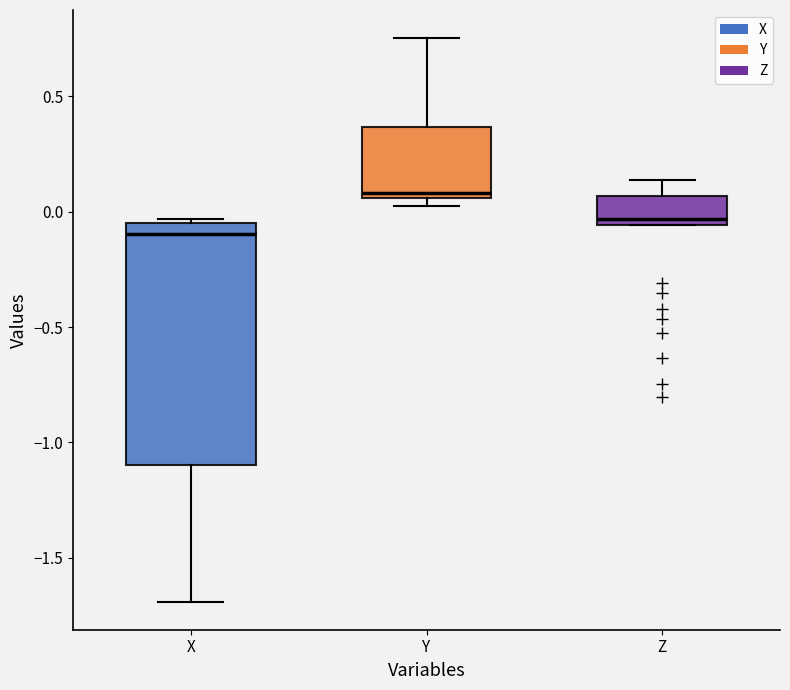

Comparing the boxes themselves (not the whiskers), which one is the tallest?

X